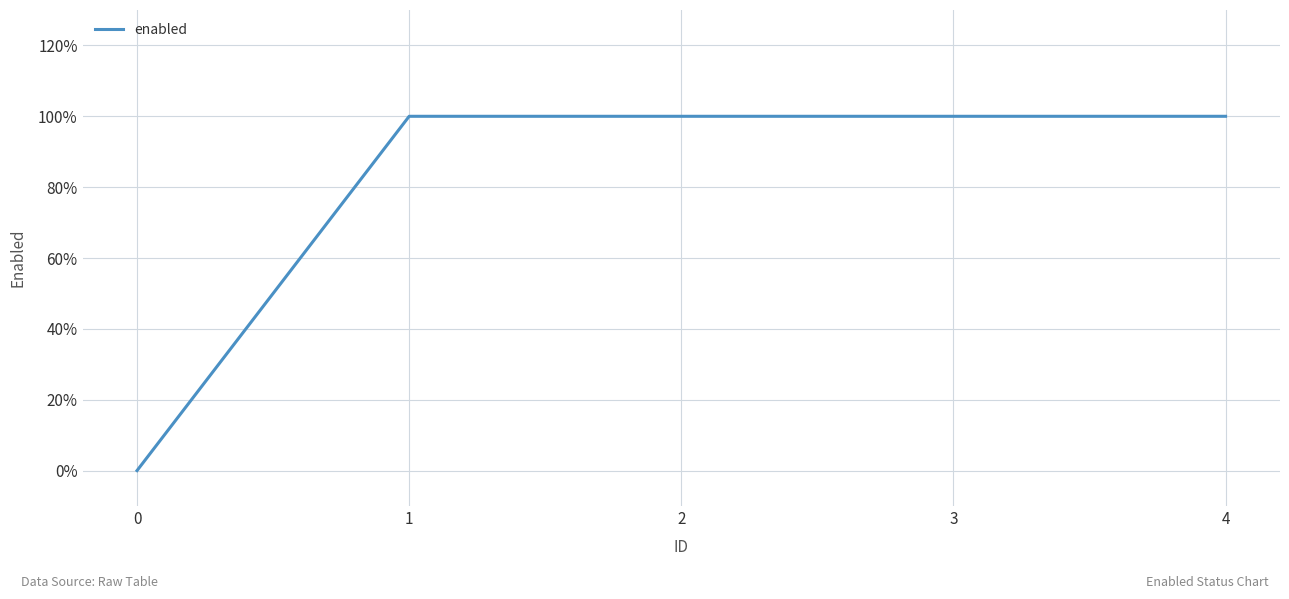

What is the sum of the values at 3 and 1?

2